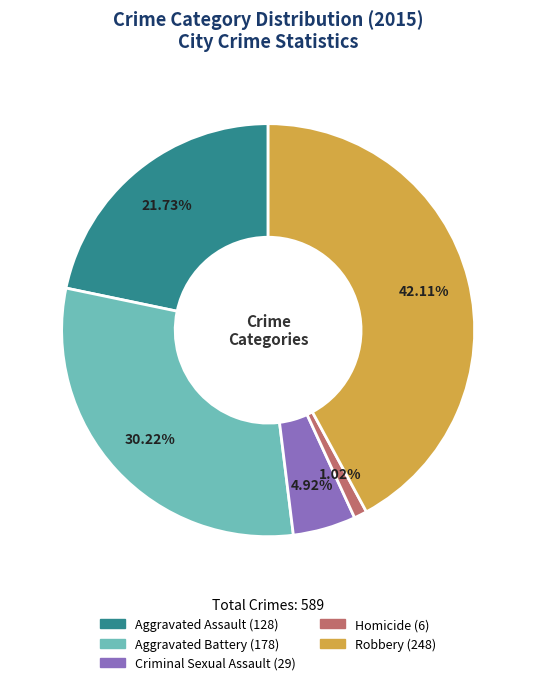

Which category has the biggest portion of the pie?

Robbery